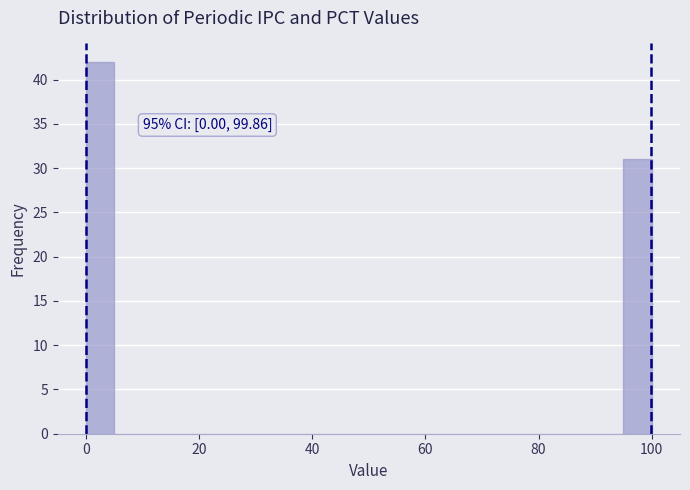

Read against the x-axis, roughly where is the centre of the tallest bar?

2